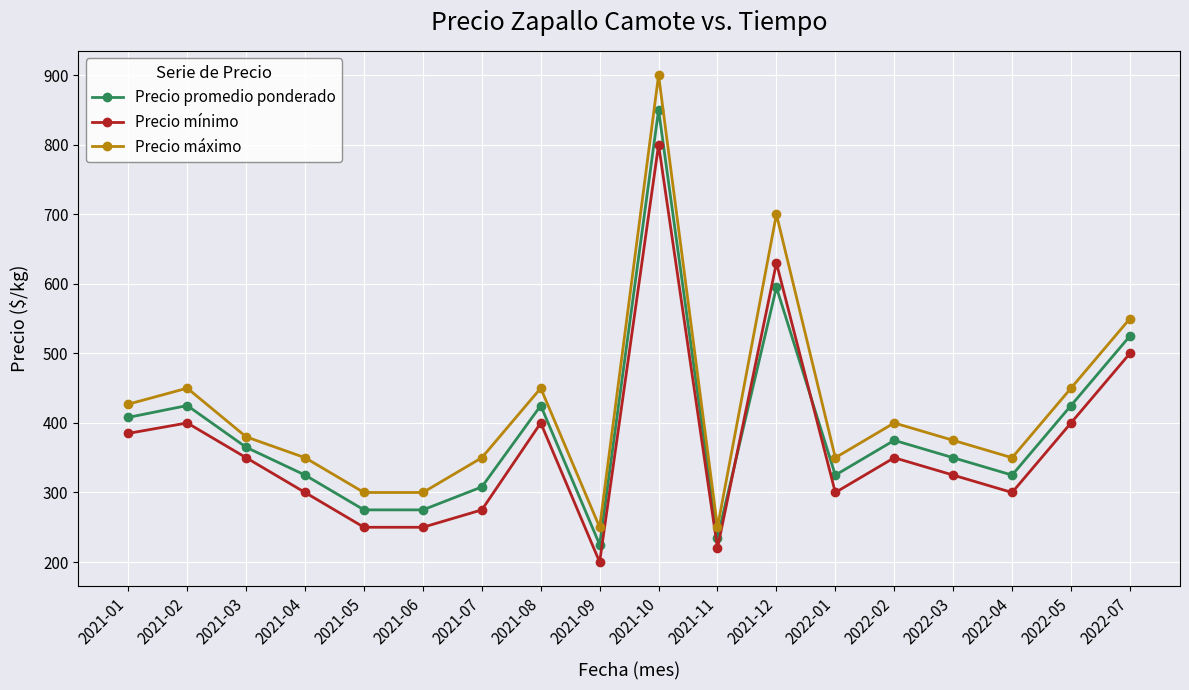

What are all the series names shown in the legend?

Precio promedio ponderado, Precio mínimo, Precio máximo